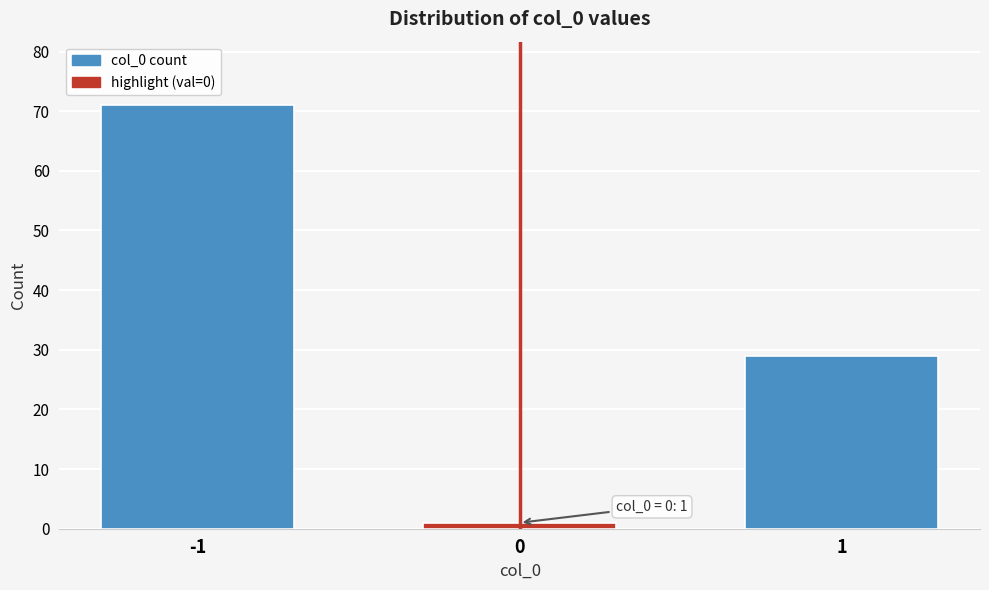

Reading left to right, list all the values displayed in this chart.

71	1	29